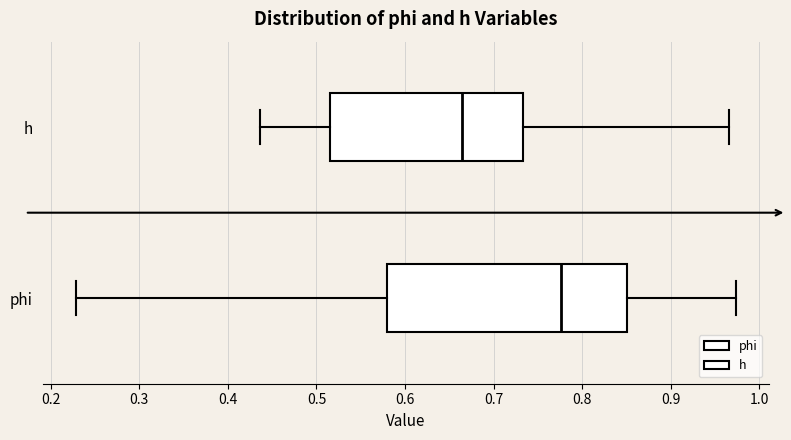

Reading bottom to top, read every box against the x-axis: the position of its median line, the range the box covers, and the ends of its whiskers. The values are not printed on the chart, so give them approximately, as read against the axis.

phi: median 0.78, box 0.58 to 0.85, whiskers 0.23 to 0.97
h: median 0.66, box 0.52 to 0.73, whiskers 0.44 to 0.97